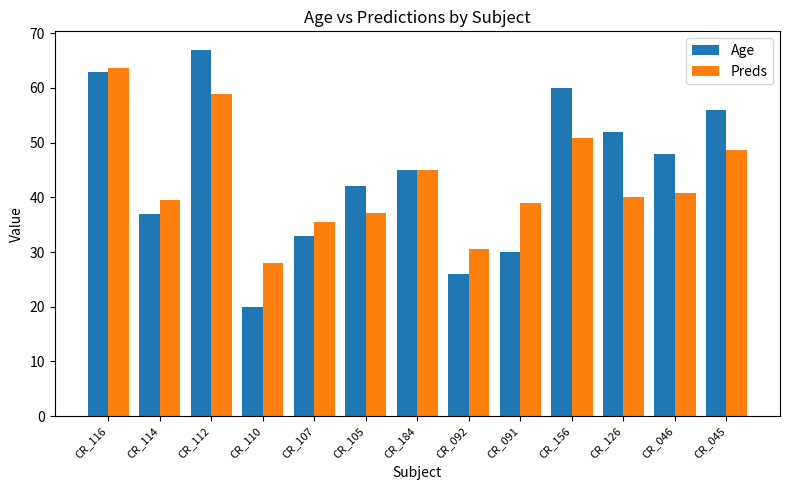

What are all the series names shown in the legend?

Age, Preds